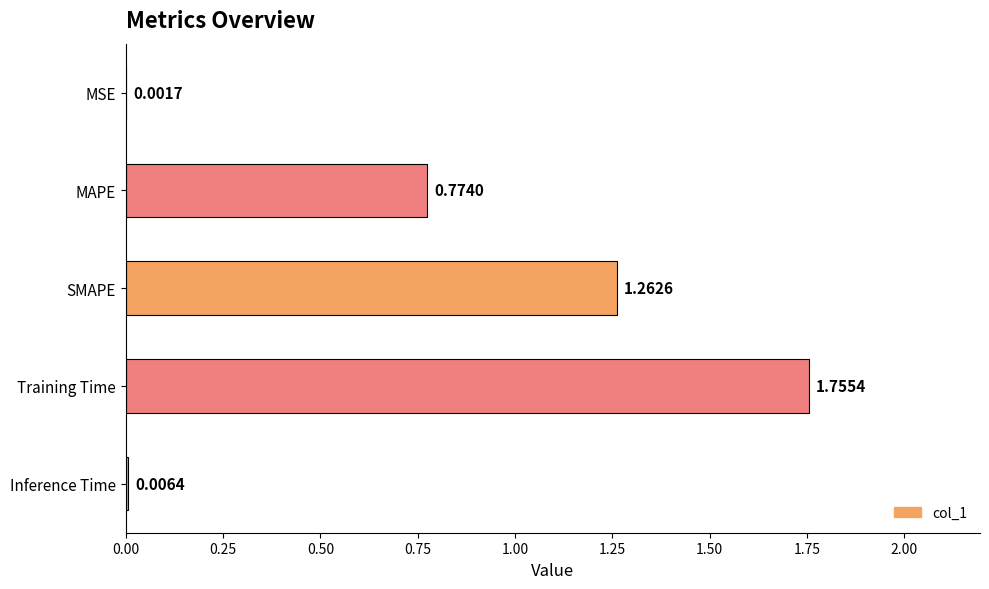

At which label is the value closest to 0?

MSE